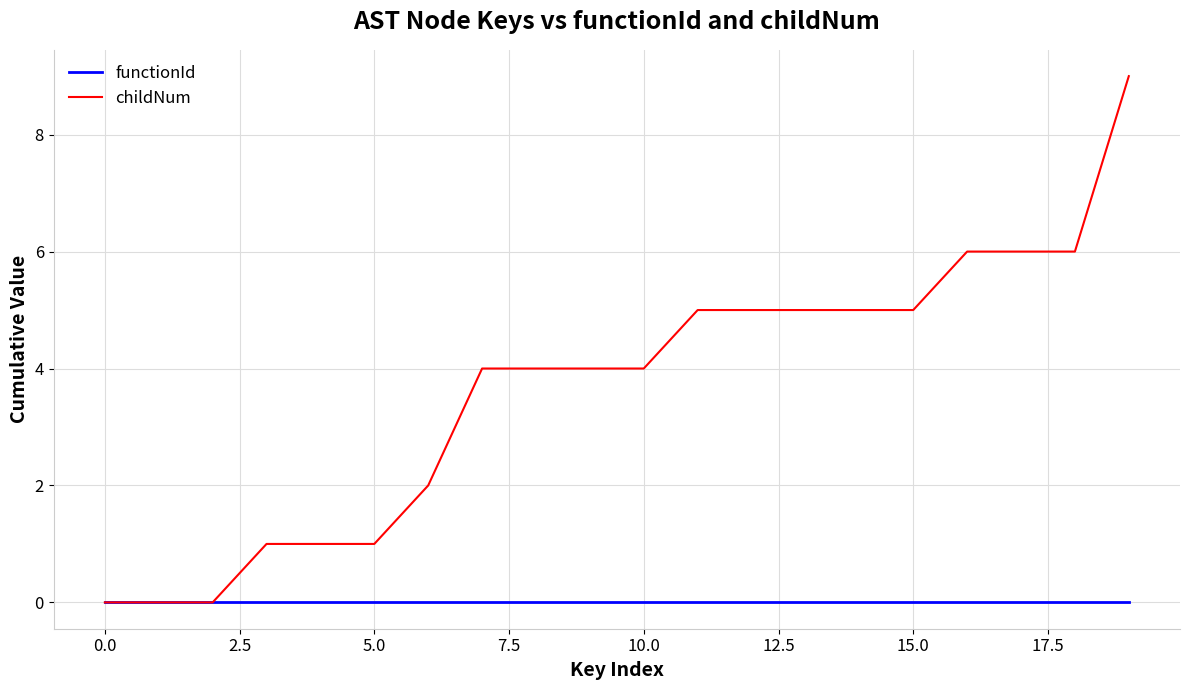

How many distinct data groups are displayed?

2